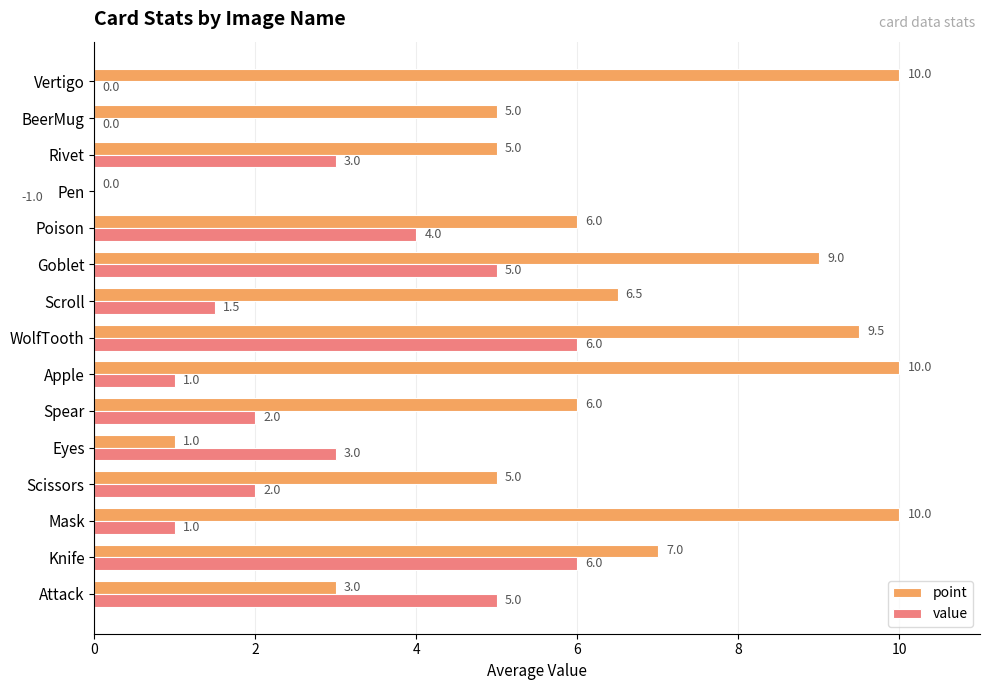

Which series has the largest total across all categories?

point